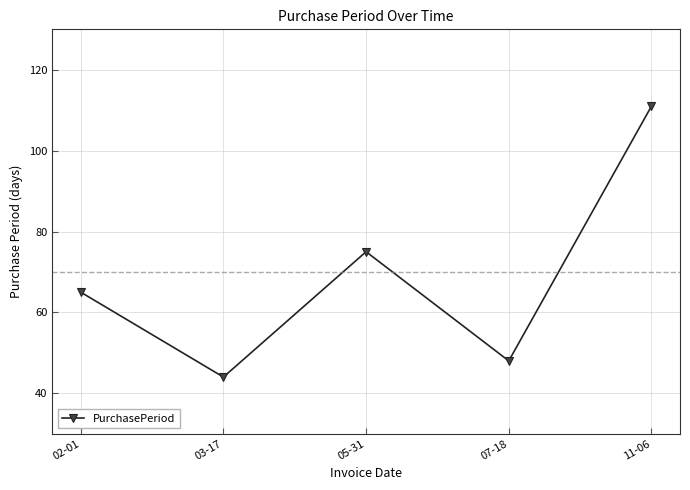

How many lines are shown in the chart?

1